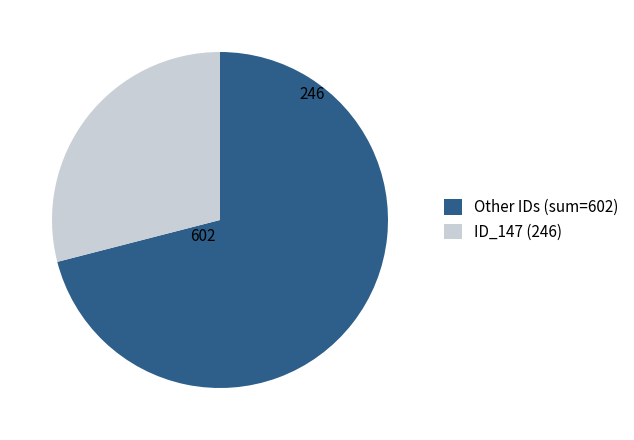

How many segments does this pie chart have?

2